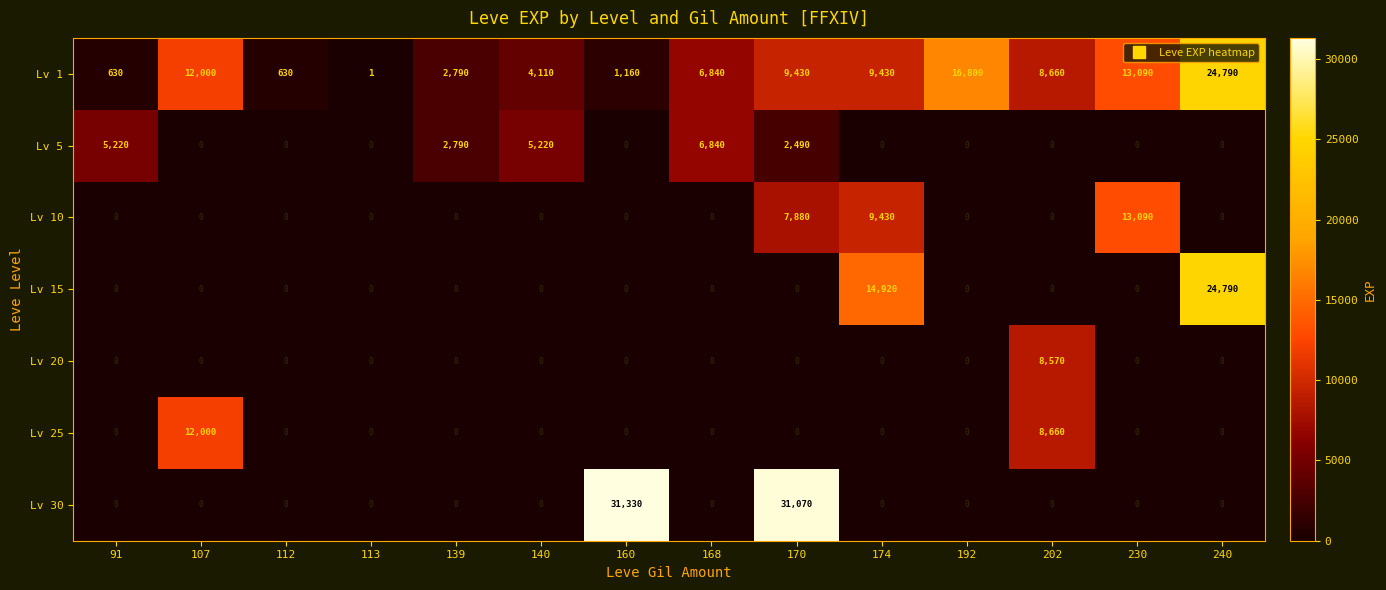

Which series has the largest total across all categories?

Lv 1